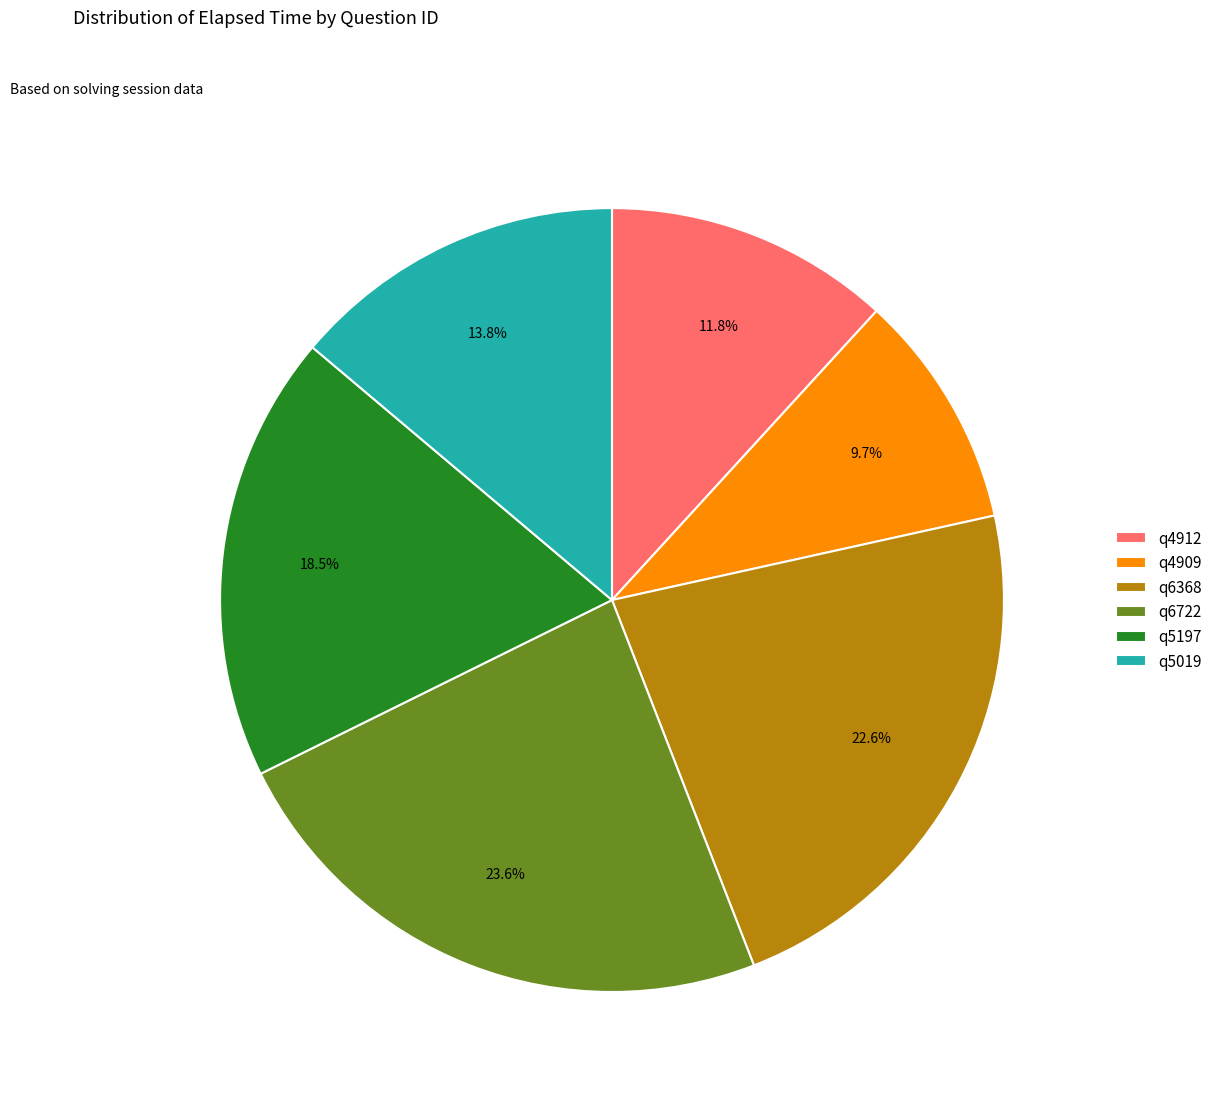

Count the number of slices in the pie.

6